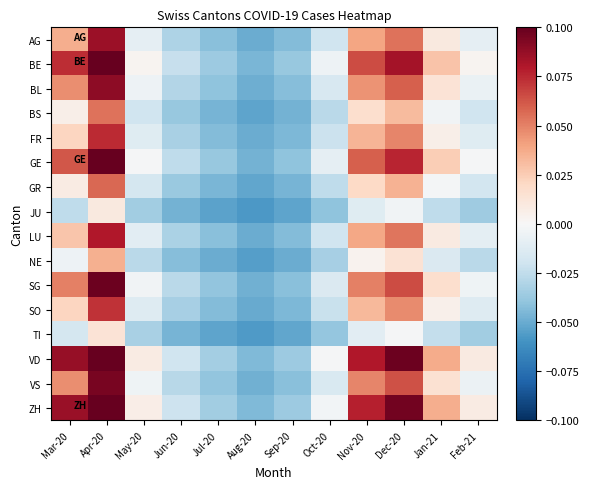

At how many categories does at least one series exceed 0?

7